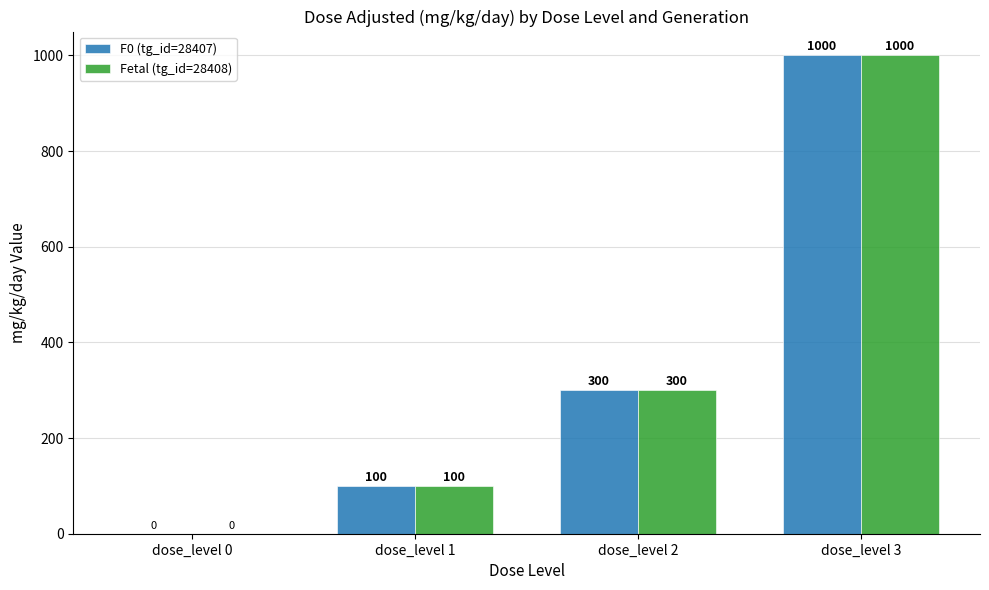

What is the sum of all Fetal (tg_id=28408) values?

1400